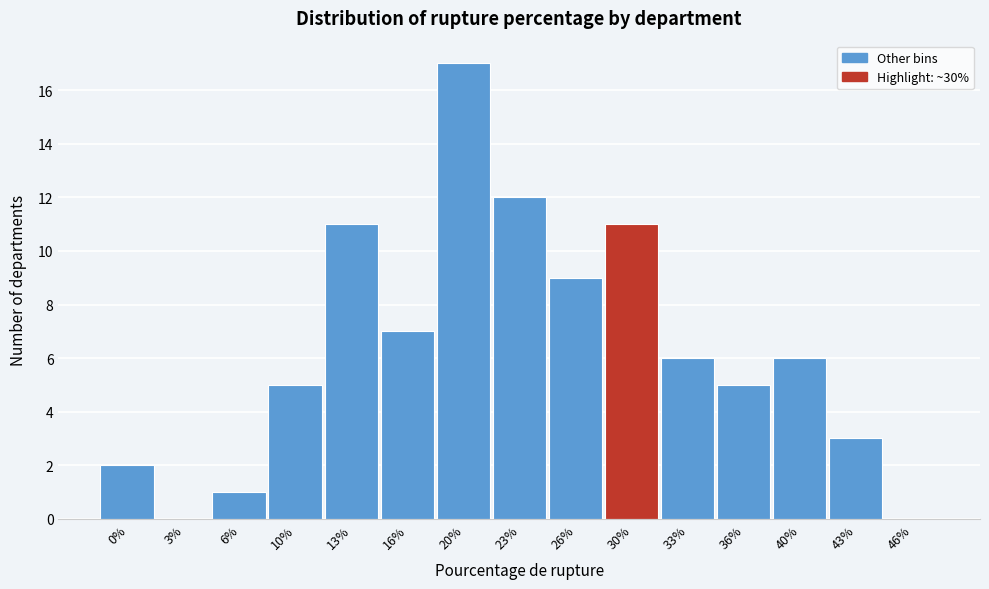

Reading right to left, extract all data points from this chart.

46%=0	43%=3	40%=6	36%=5	33%=6	30%=11	26%=9	23%=12	20%=17	16%=7	13%=11	10%=5	6%=1	3%=0	0%=2